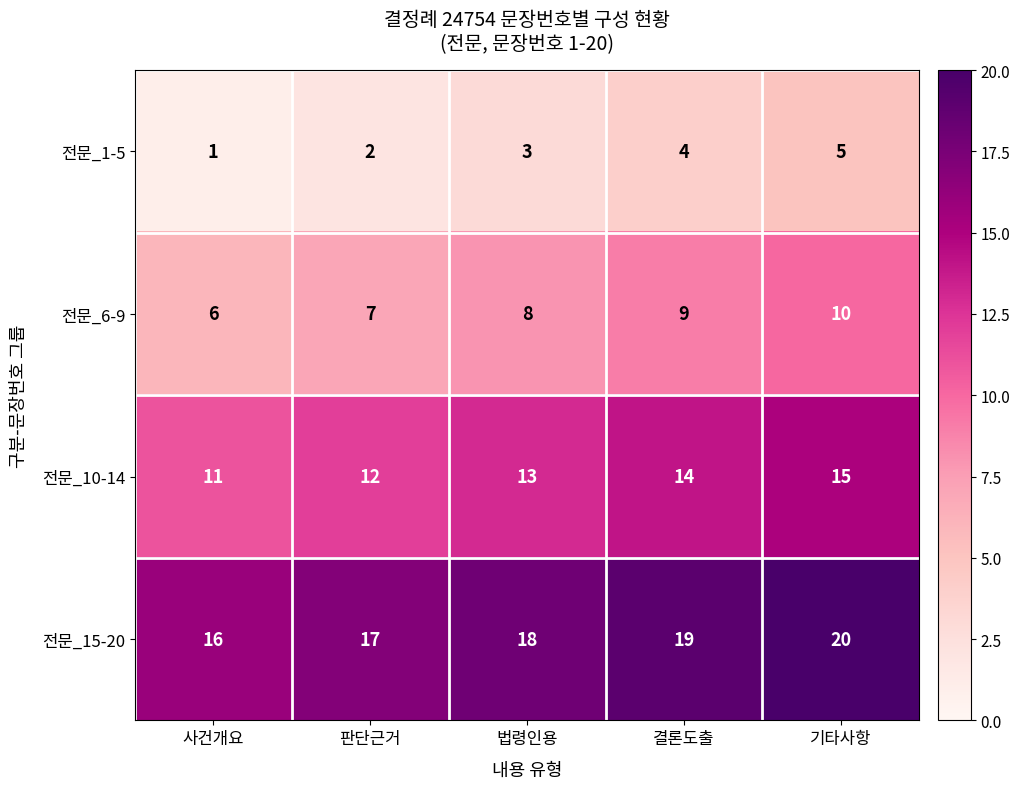

What is the difference between the 전문_1-5 values at 결론도출 and 사건개요?

3